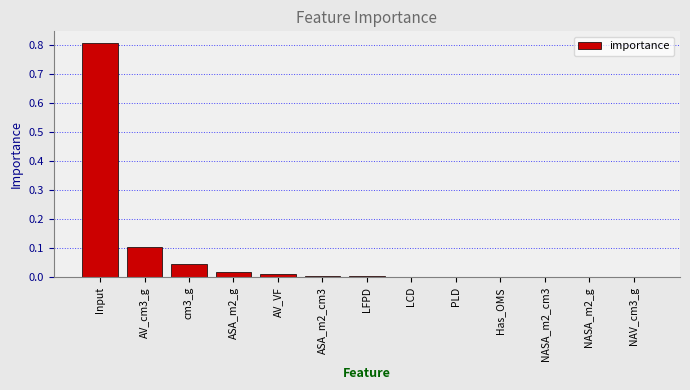

What is the approximate value at Input?

0.8